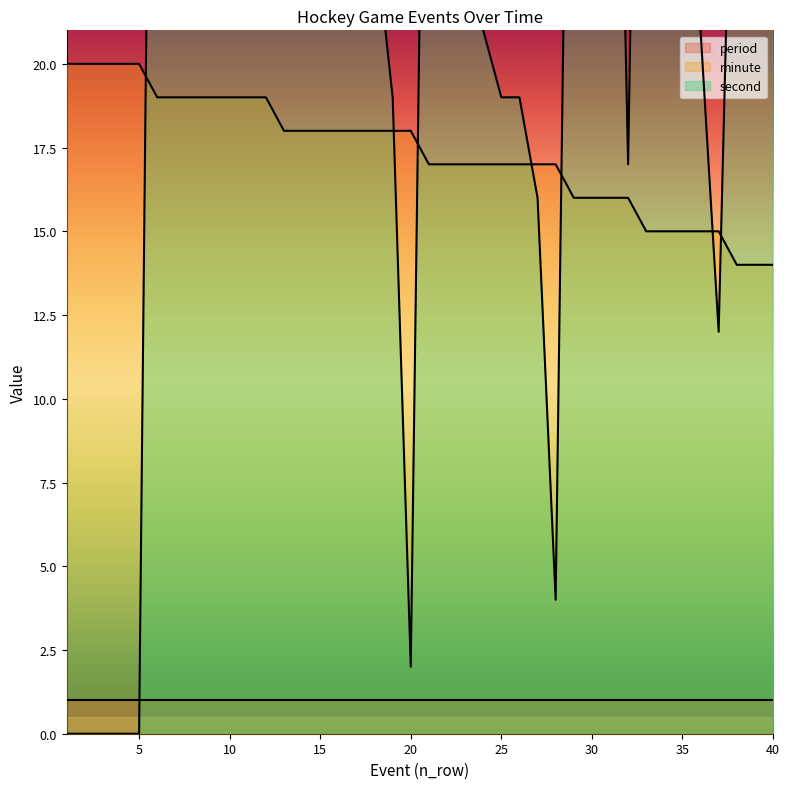

What is the maximum value shown in the chart?

53